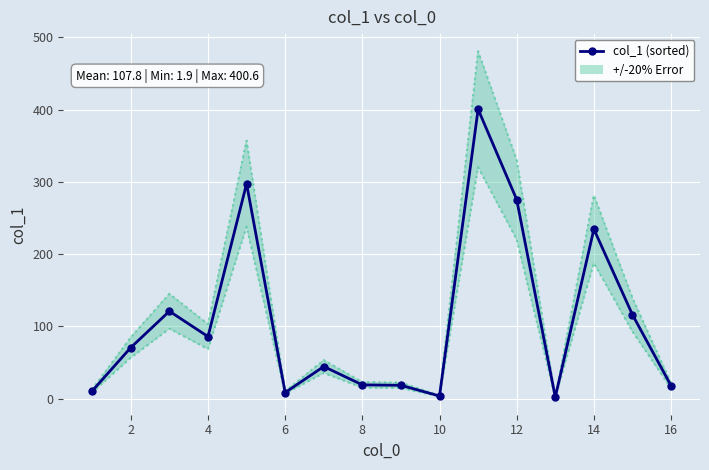

Is it true that the value at 10 is 2.4?

False